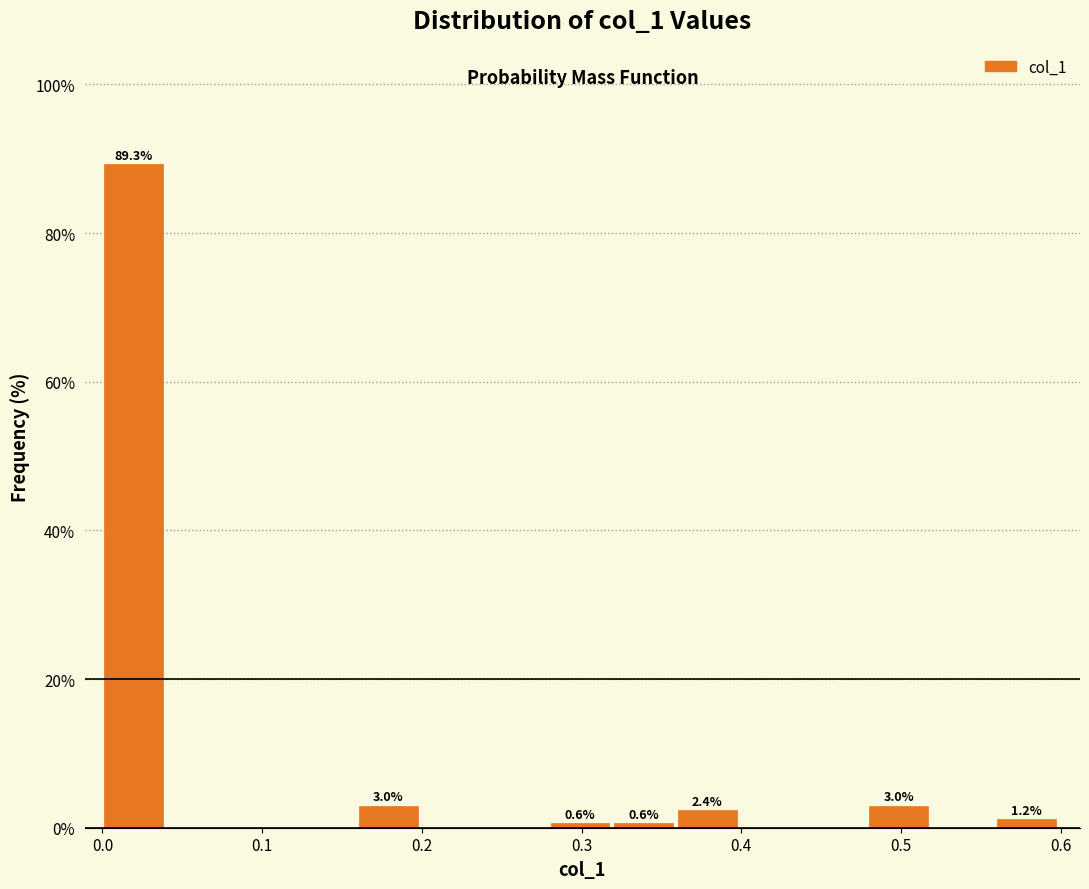

Read against the x-axis, roughly where is the centre of the tallest bar?

0.02